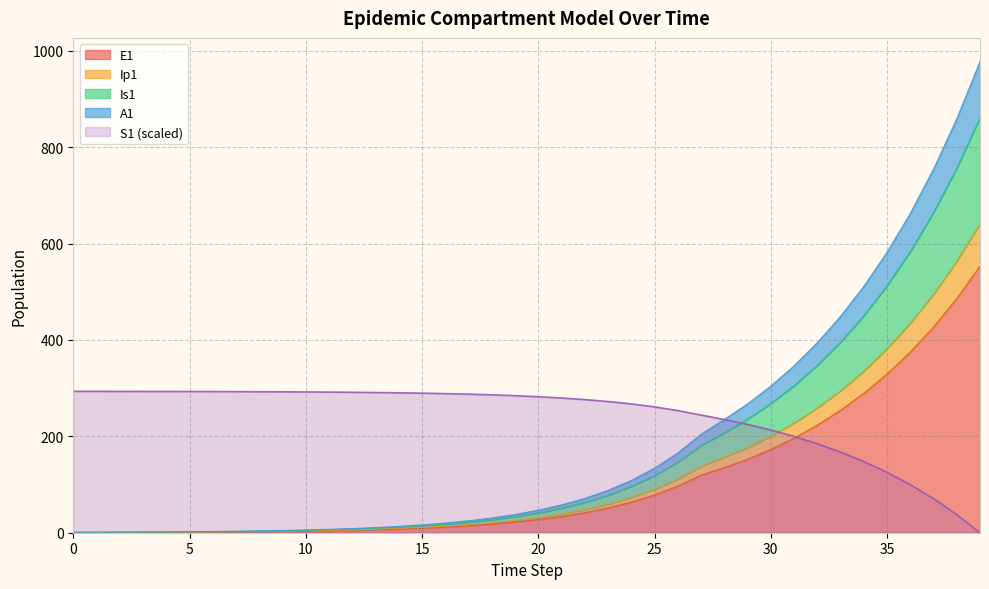

What is the sum of the Is1 values at 6 and 5?

4.7